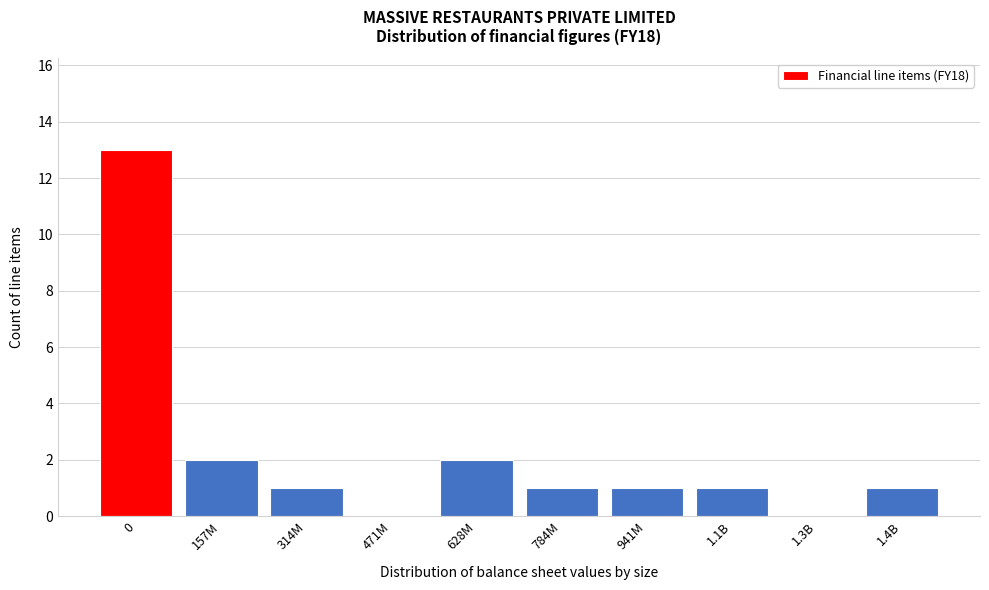

Reading right to left, transcribe all the data shown in this chart.

1.4B=1	1.3B=0	1.1B=1	941M=1	784M=1	628M=2	471M=0	314M=1	157M=2	0=13